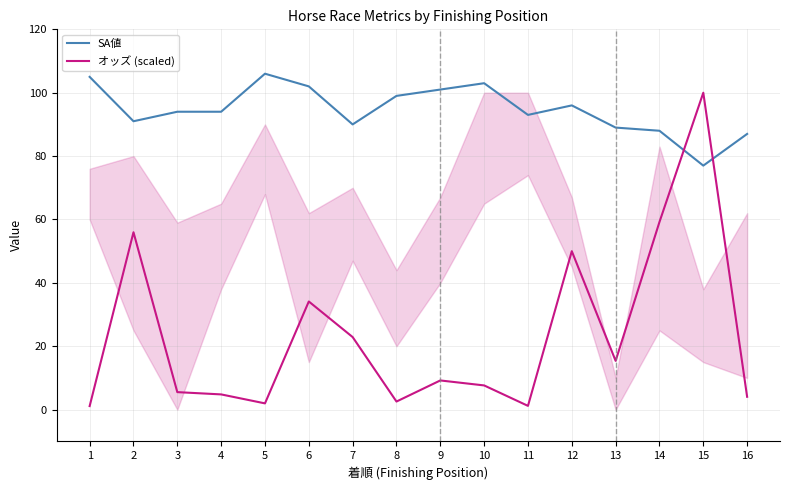

Which series changed the most between 3 and 4?

オッズ (scaled)